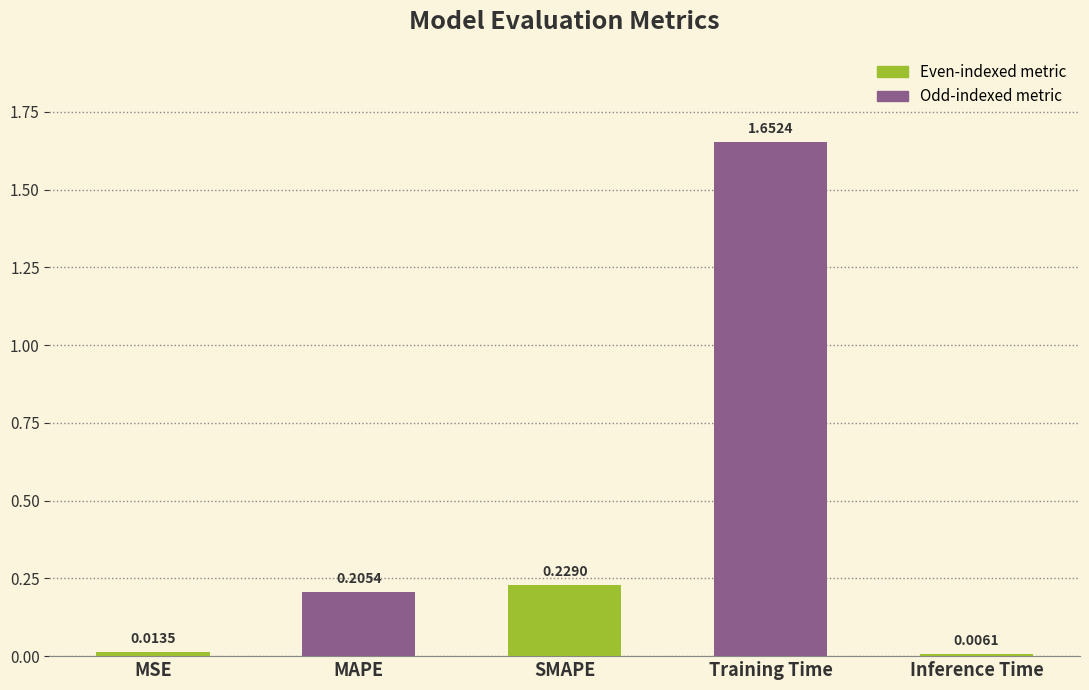

How many bars are there in total?

5